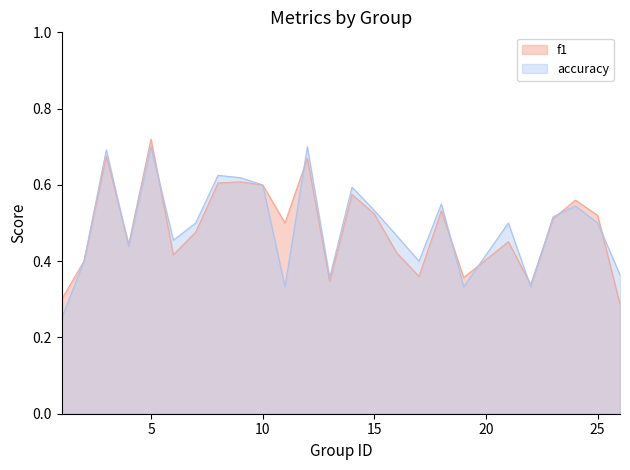

How many intersections are there between accuracy and f1?

9